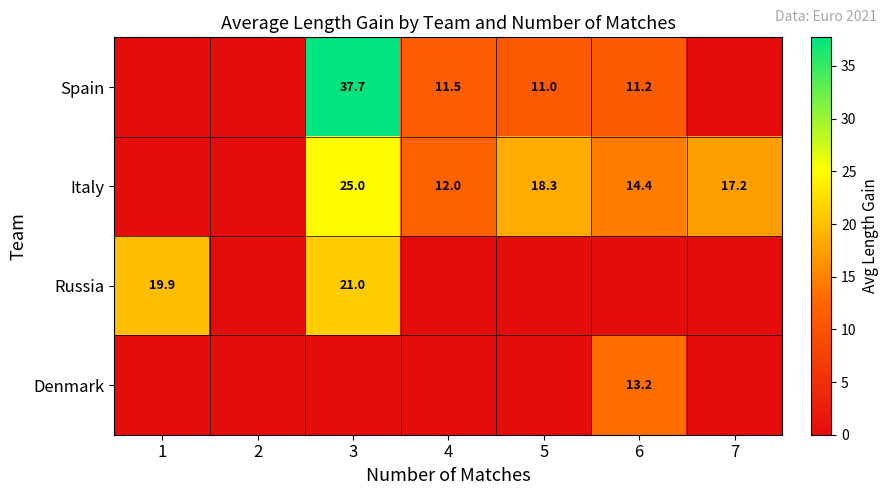

Is it true that Spain equals 14.5 at 5?

False